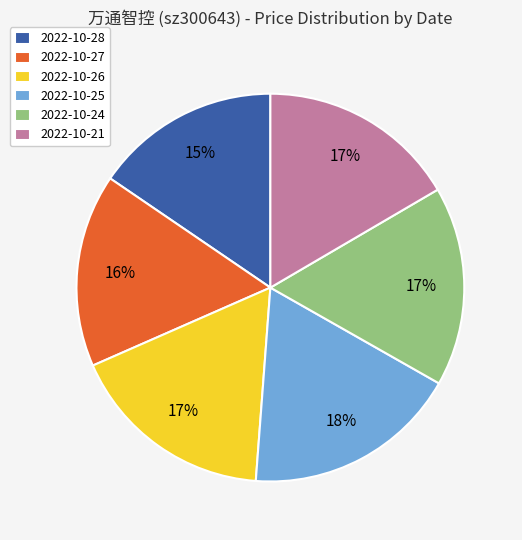

The 2022-10-26 slice represents 8% of the pie. True or false?

False